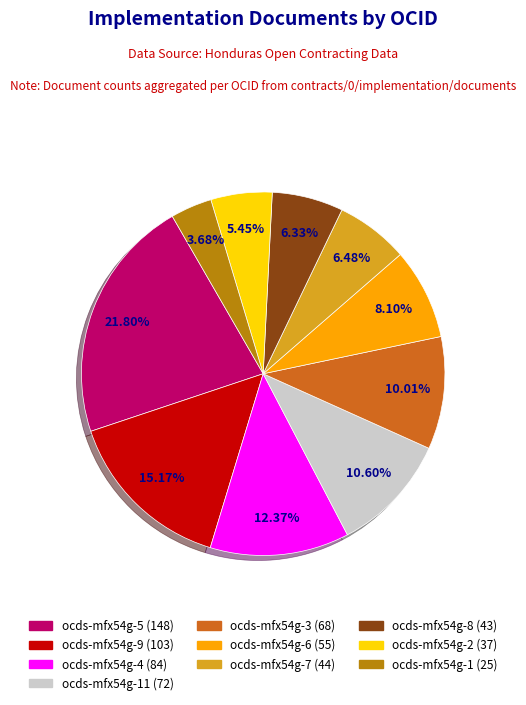

Is there a majority slice in this chart?

No